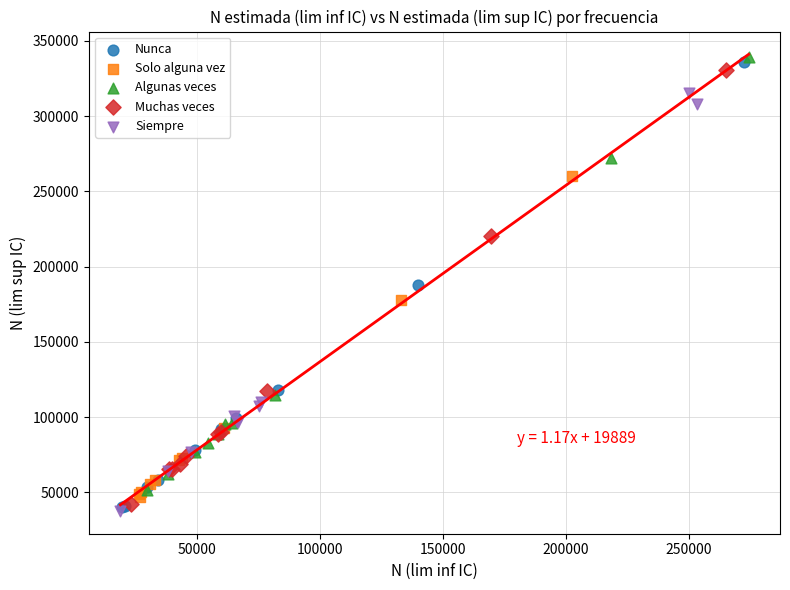

Which series has the largest Y range (max minus min)?

Nunca